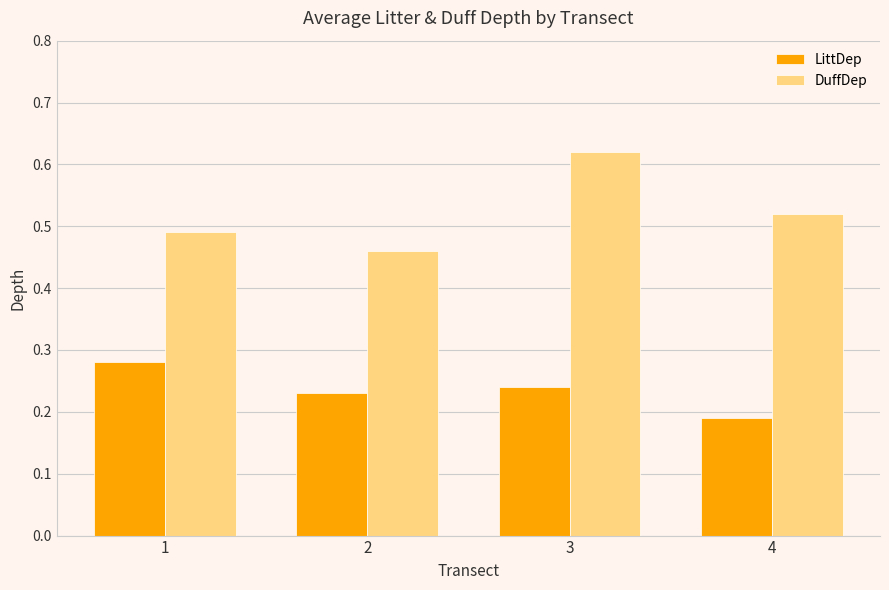

Rank the series by their maximum value, from highest to lowest.

DuffDep, LittDep